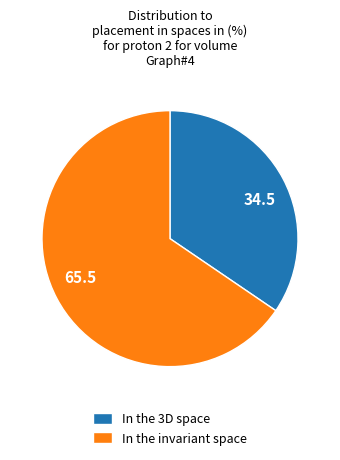

Is In the 3D space the majority of the pie?

No